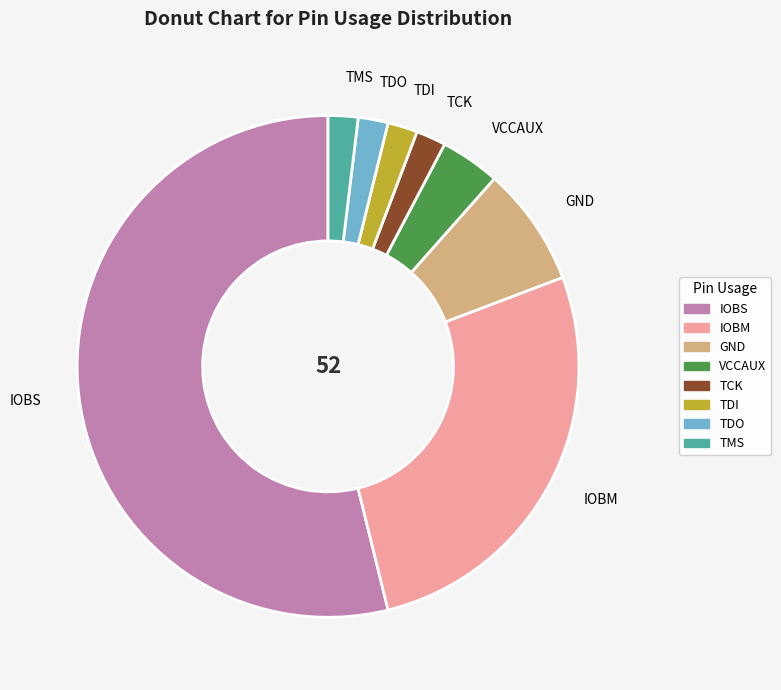

What is the largest slice in the pie chart?

IOBS